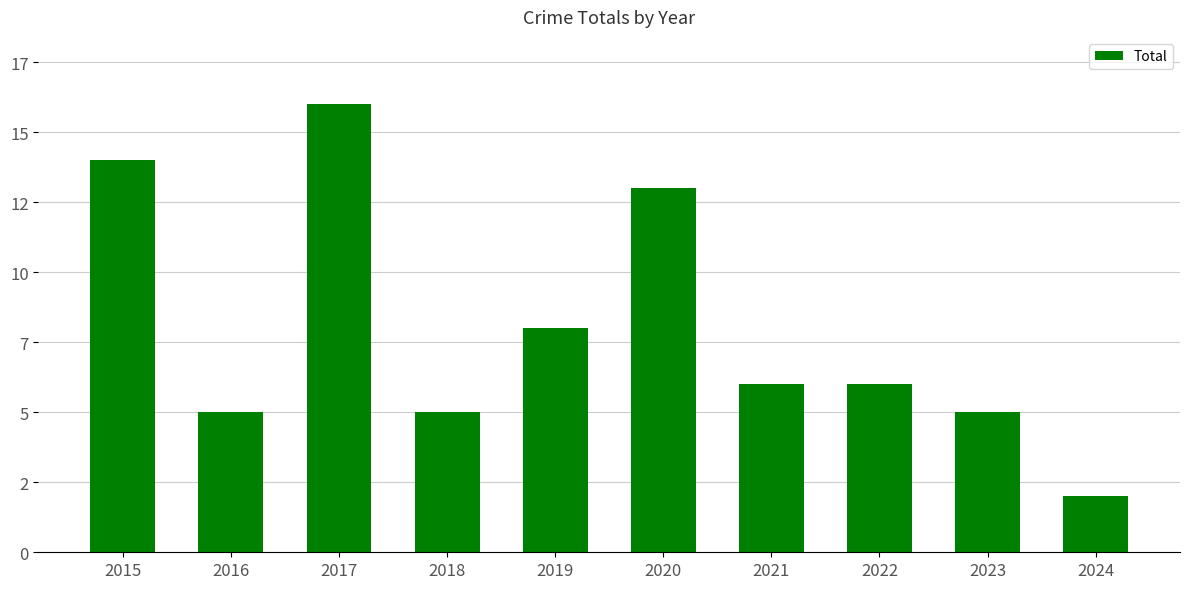

Does the chart contain any negative values?

No